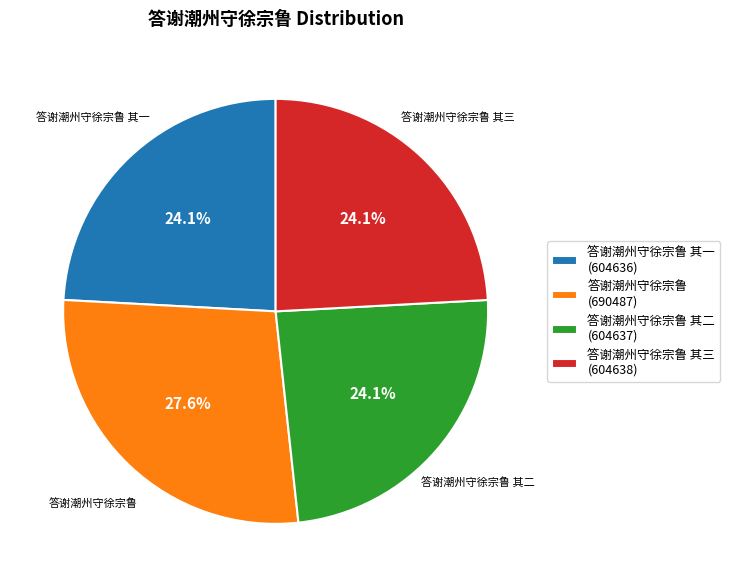

Is it true that 答谢潮州守徐宗鲁 其三 is 24% of the pie?

True